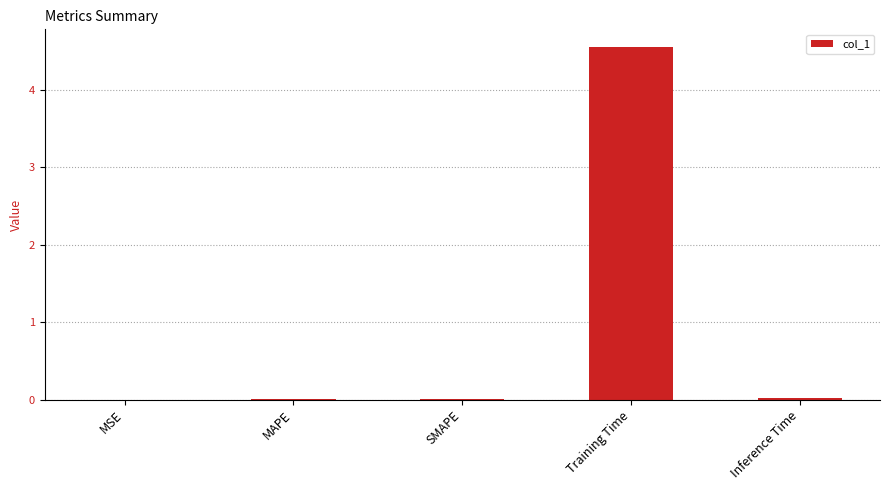

Between Training Time and MAPE, which is larger?

Training Time